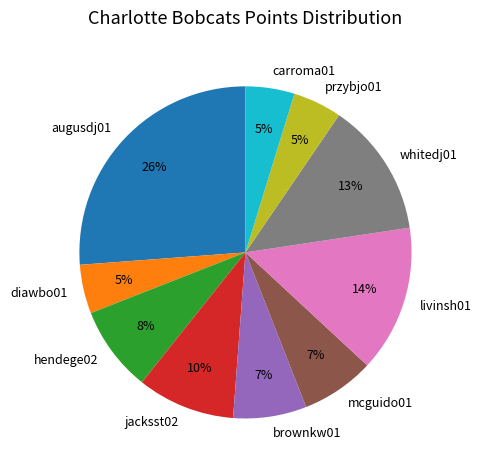

To the nearest percent, what is the average slice percentage?

10%